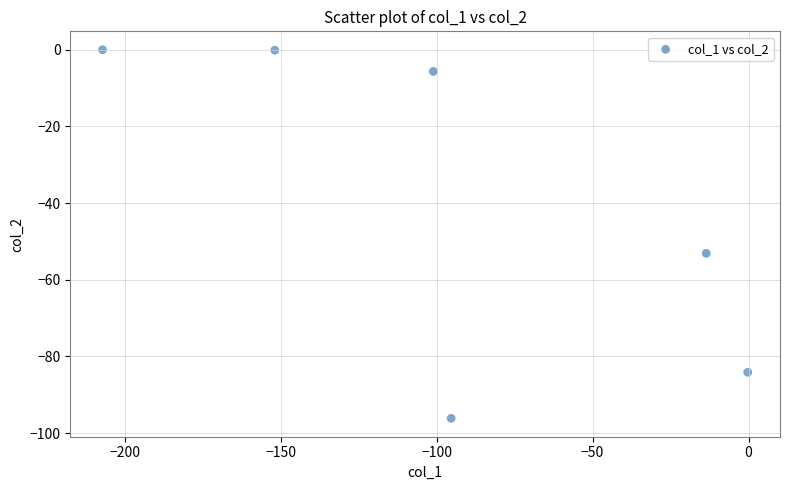

What is the range of Y values (max minus min)?

96.1